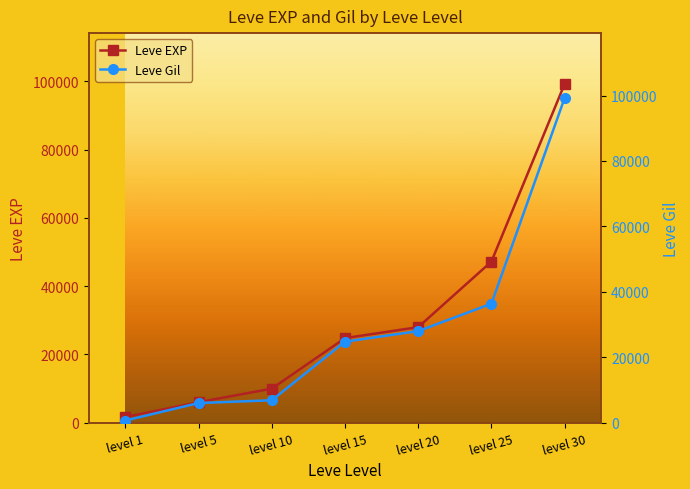

Reading right to left, extract all data points from this chart.

Leve EXP: 99220	47200	28010	24790	9990	6030	1690
Leve Gil: 99220	36390	28010	24790	6880	6030	690